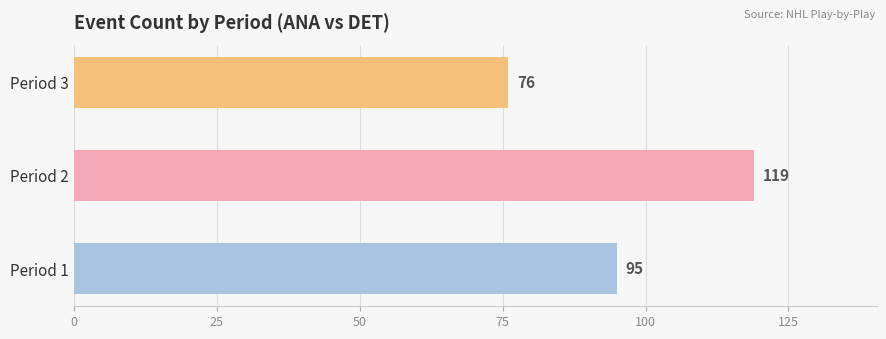

At which category does the chart reach its minimum across all series?

Period 3